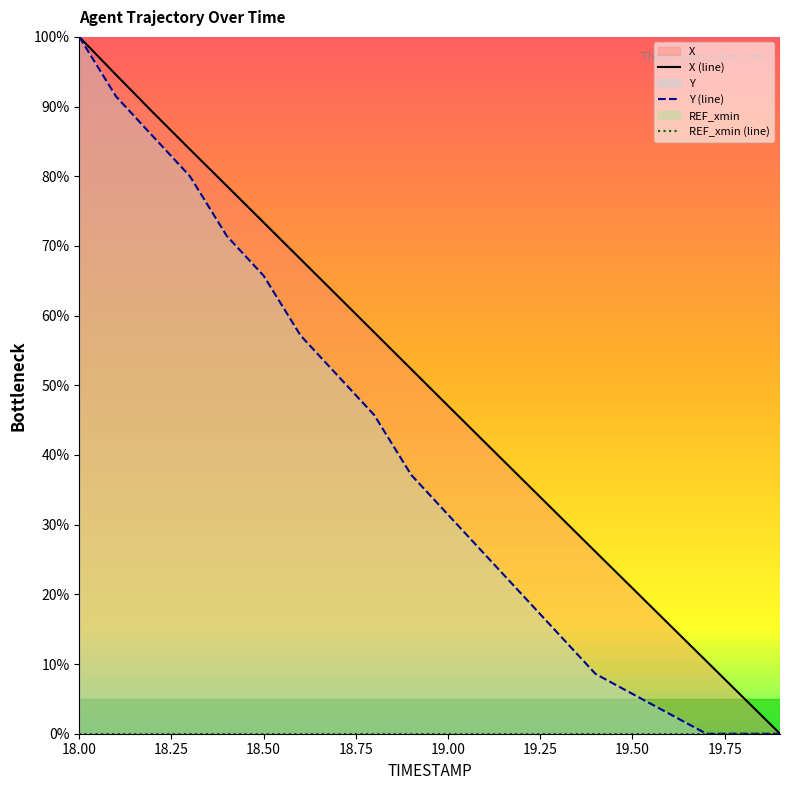

Reading left to right, list all the values displayed in this chart.

X (line): 100.0	94.5	89.2	83.9	78.6	73.4	68.1	62.8	57.6	52.3	47.1	41.8	36.6	31.3	26.1	20.9	15.7	10.4	5.2	0.0
Y (line): 100.0	91.4	85.7	80.0	71.4	65.7	57.1	51.4	45.7	37.1	31.4	25.7	20.0	14.3	8.6	5.7	2.9	0.0	0.0	0.0
REF_xmin (line): 0.0	0.0	0.0	0.0	0.0	0.0	0.0	0.0	0.0	0.0	0.0	0.0	0.0	0.0	0.0	0.0	0.0	0.0	0.0	0.0